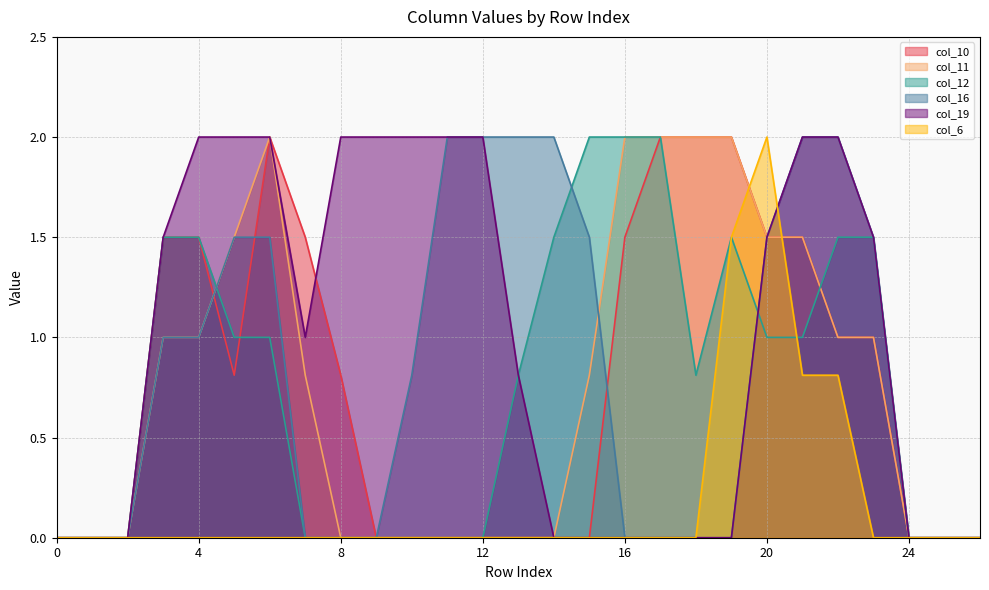

At how many categories does at least one series exceed 1?

21